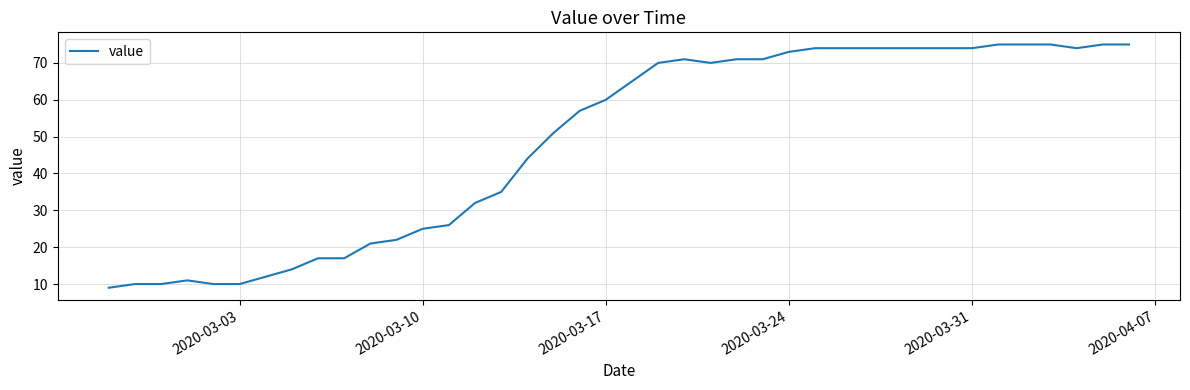

What is the smallest value displayed?

9